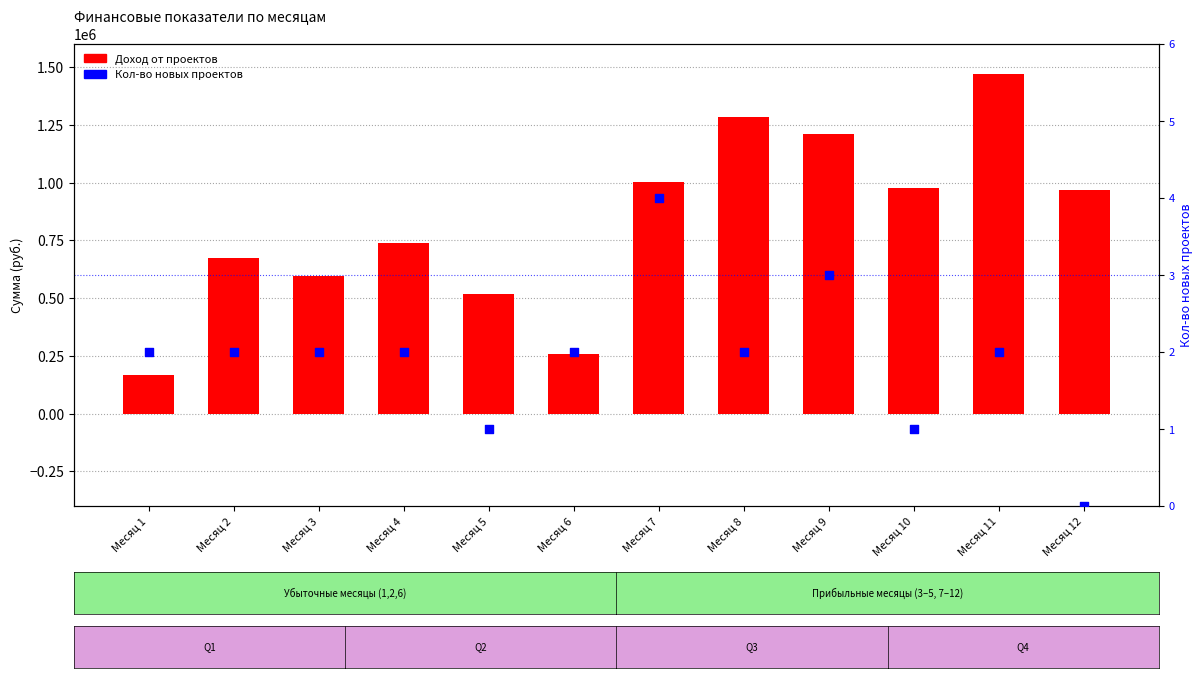

What is the total value across all series at Месяц 9?

1211614.3